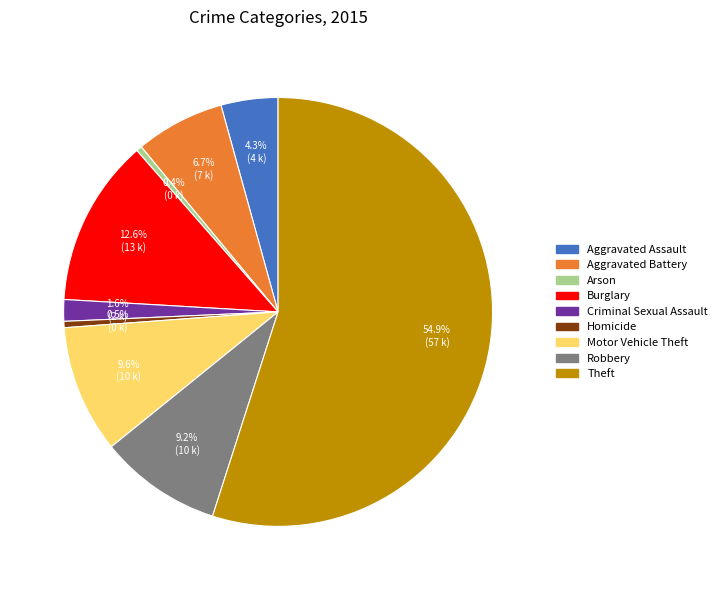

Between Criminal Sexual Assault and Robbery, which is larger?

Robbery